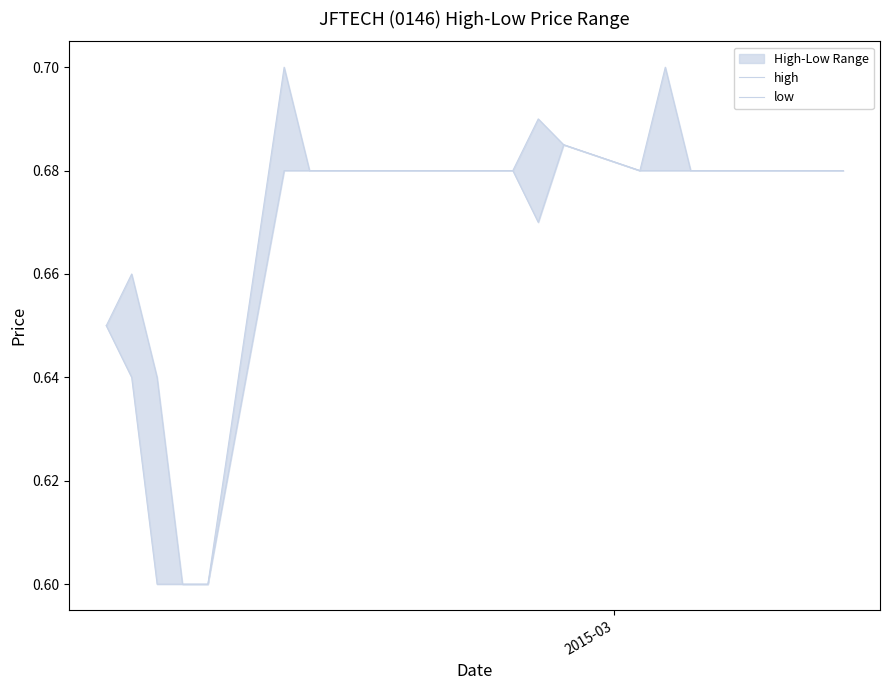

What is the difference between the maximum and second lowest values in the high series?

0.1